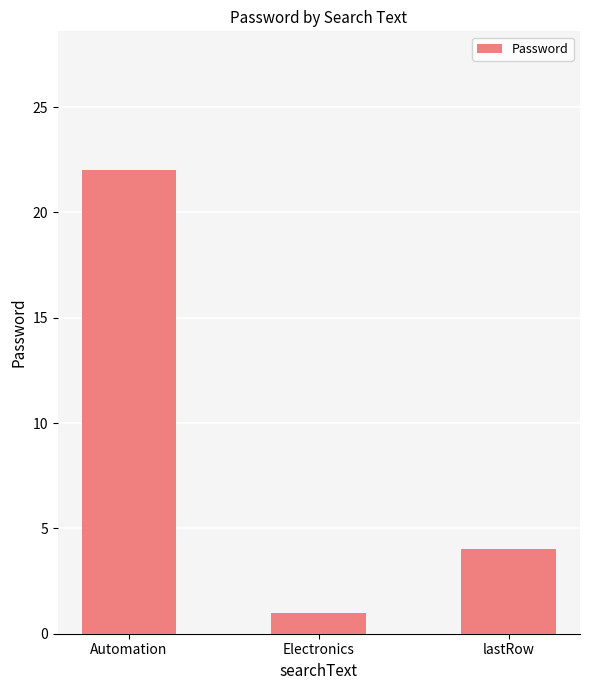

What is the difference between the maximum and second lowest values?

18